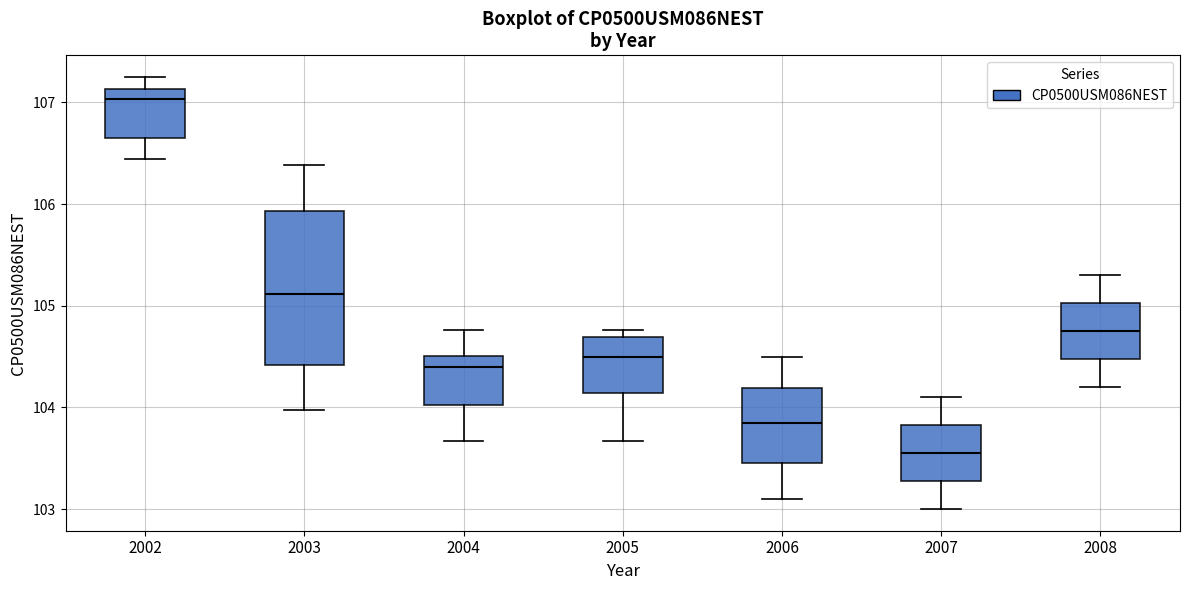

Which box has the highest median line?

2002